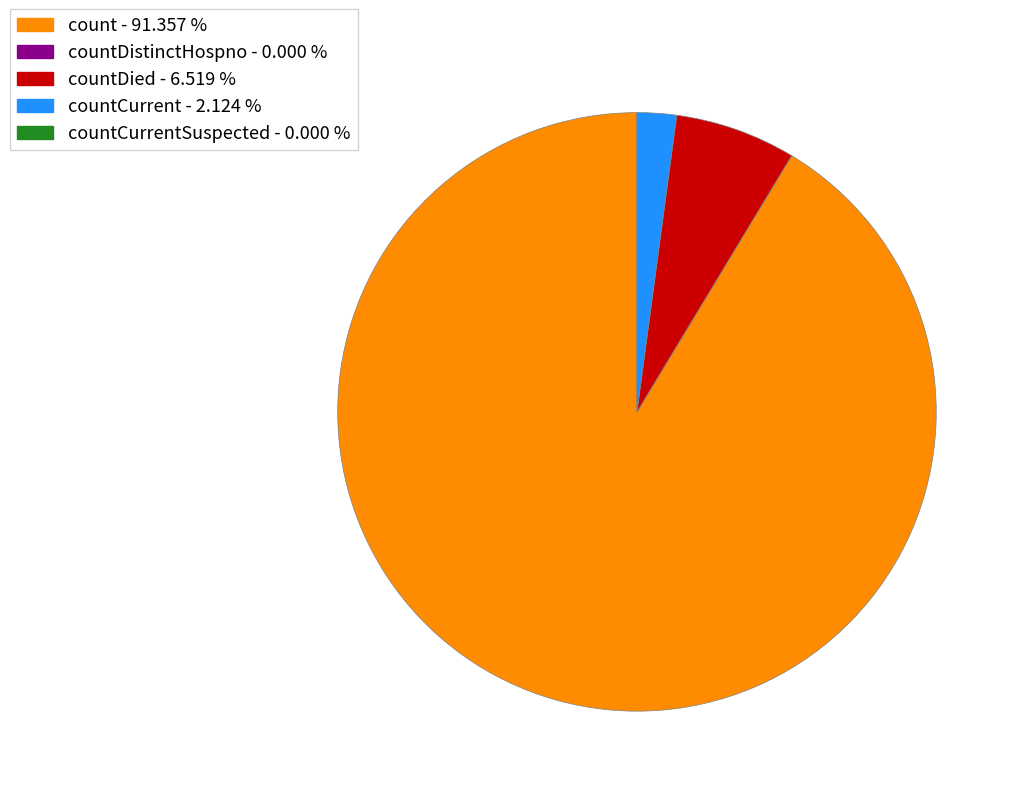

Is there a majority slice in this chart?

Yes